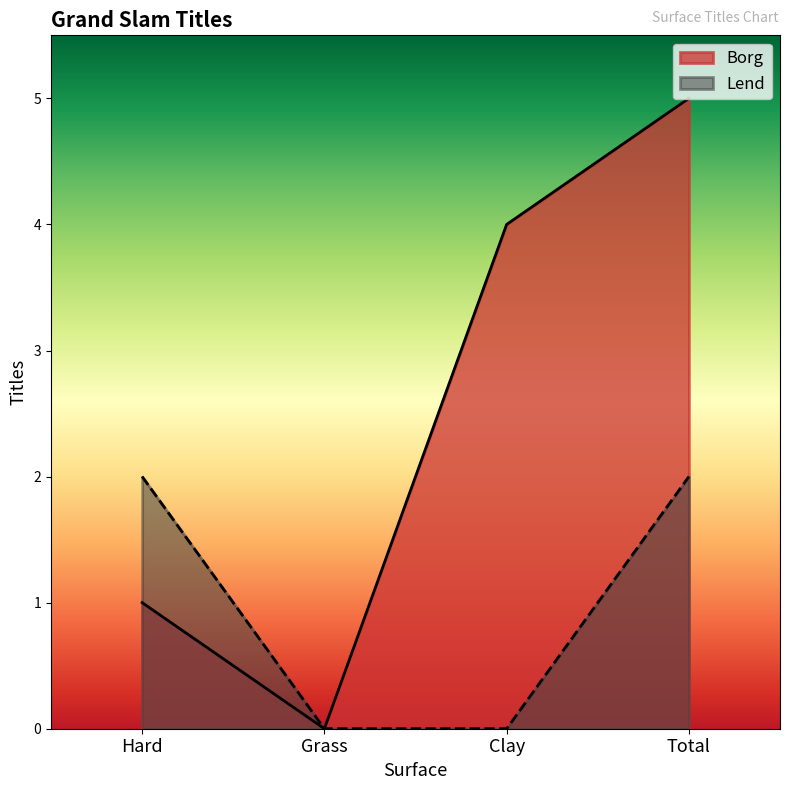

Which series has the largest total across all categories?

Borg